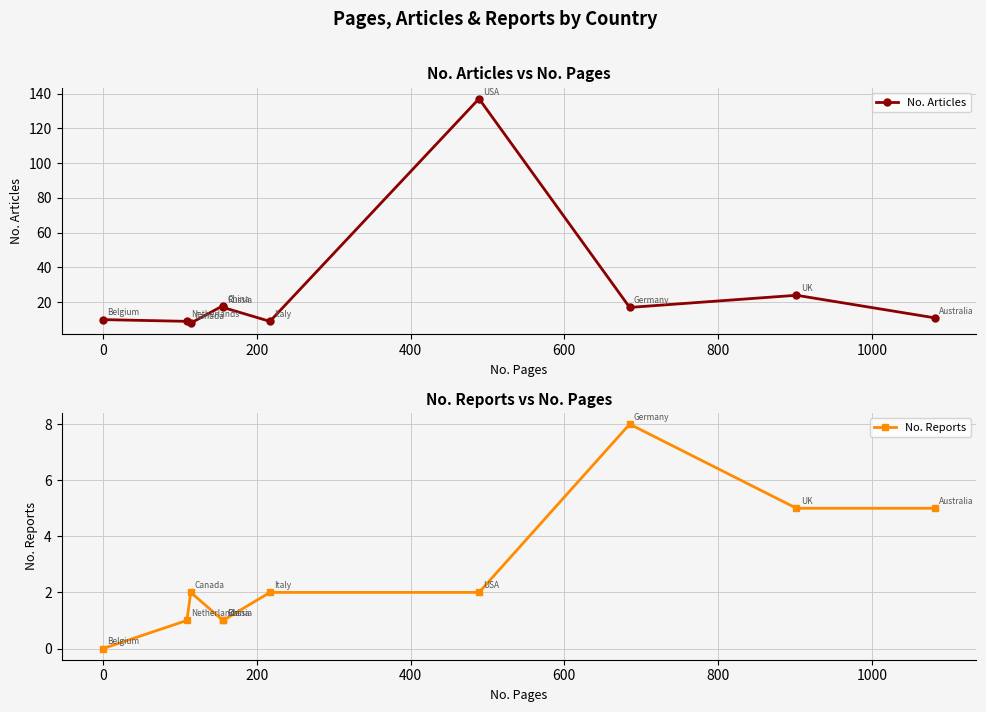

At how many categories does at least one series exceed 30?

1